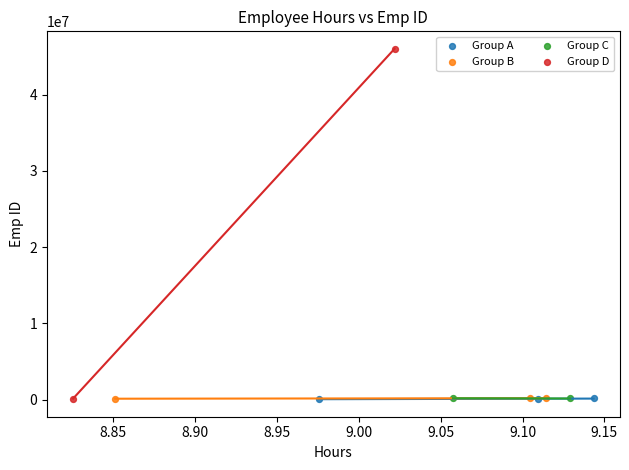

What are all the series names shown in the legend?

Group A, Group B, Group C, Group D